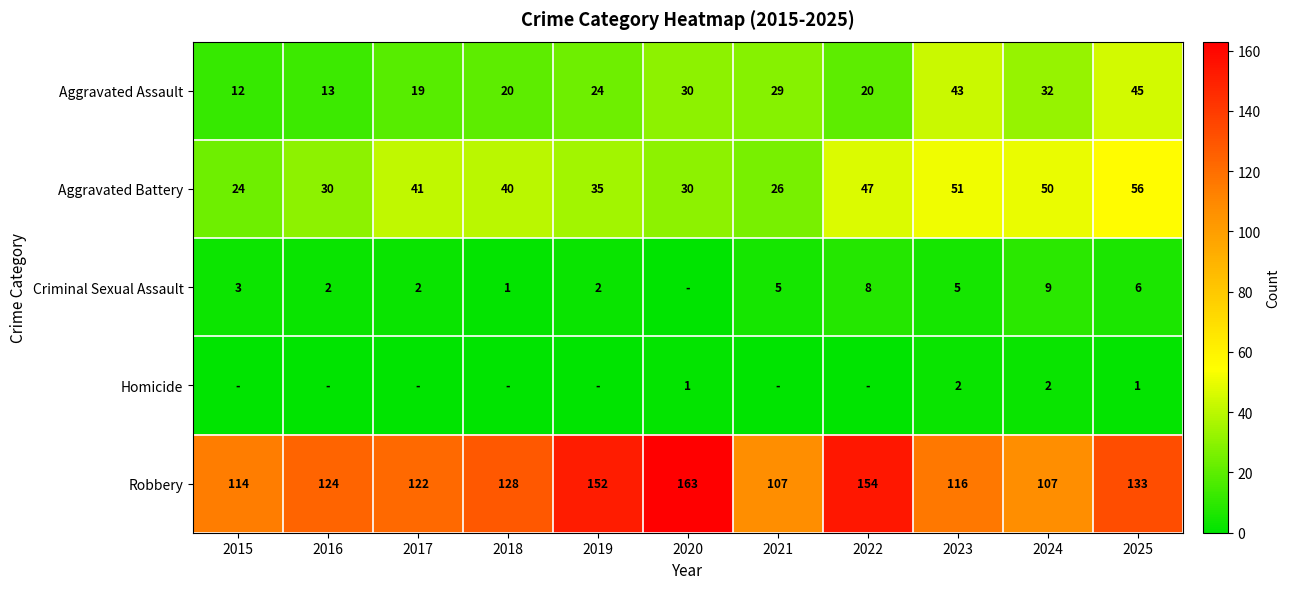

At how many categories does at least one series exceed 161?

1